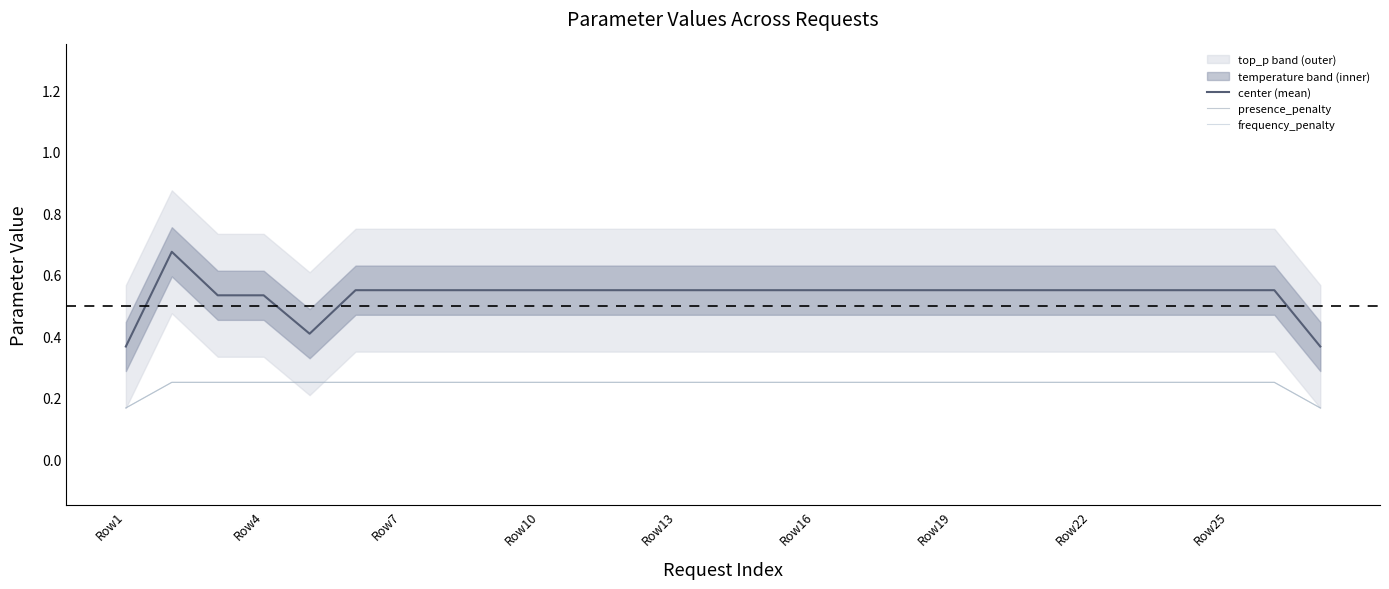

How many center (mean) values are between 0 and 1?

27